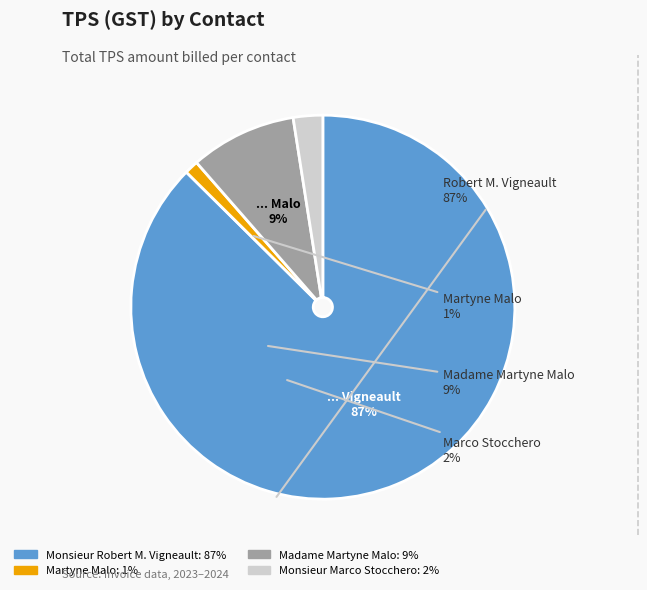

Is it true that Martyne Malo is 11% of the pie?

False